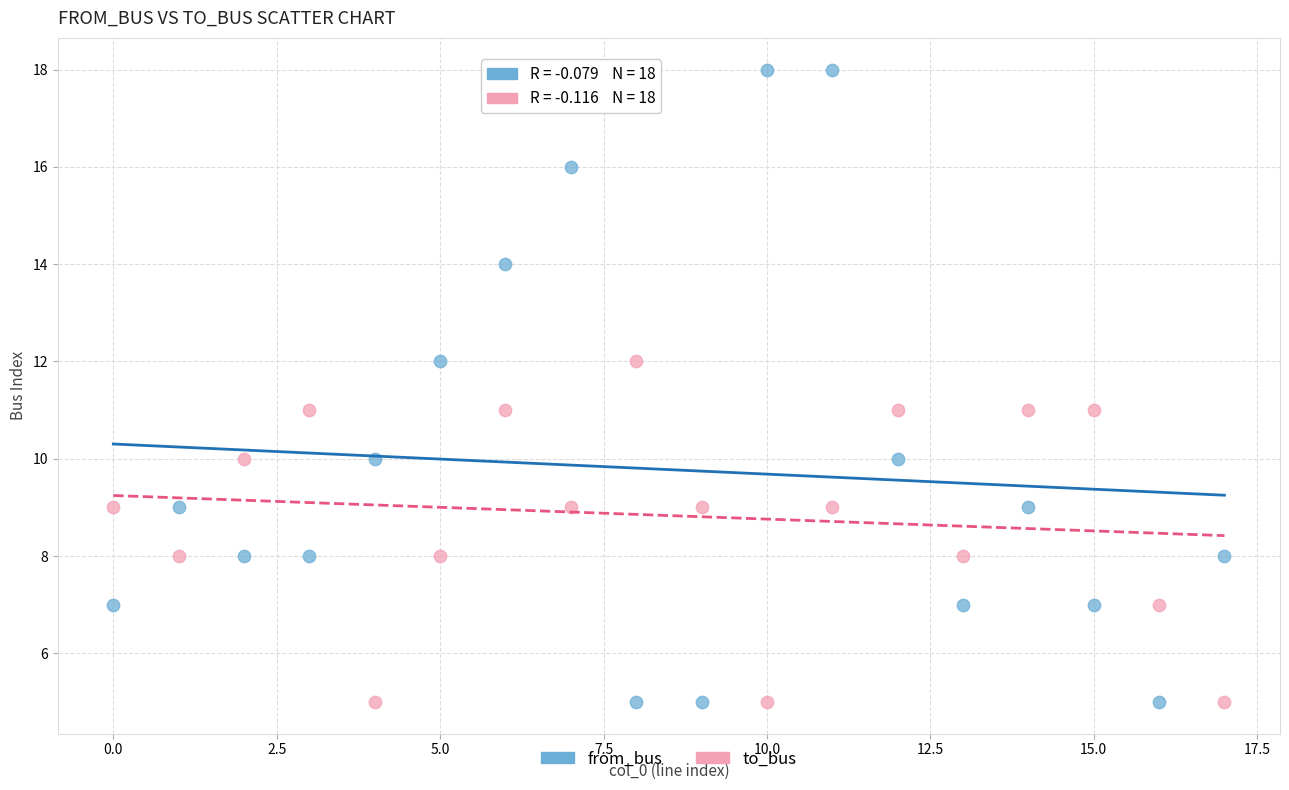

Which series has the widest spread of Y values?

from_bus